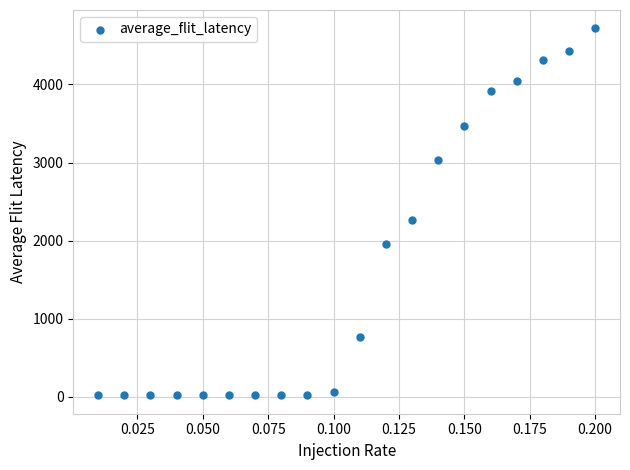

What is the range of Y values (max minus min)?

4704.9